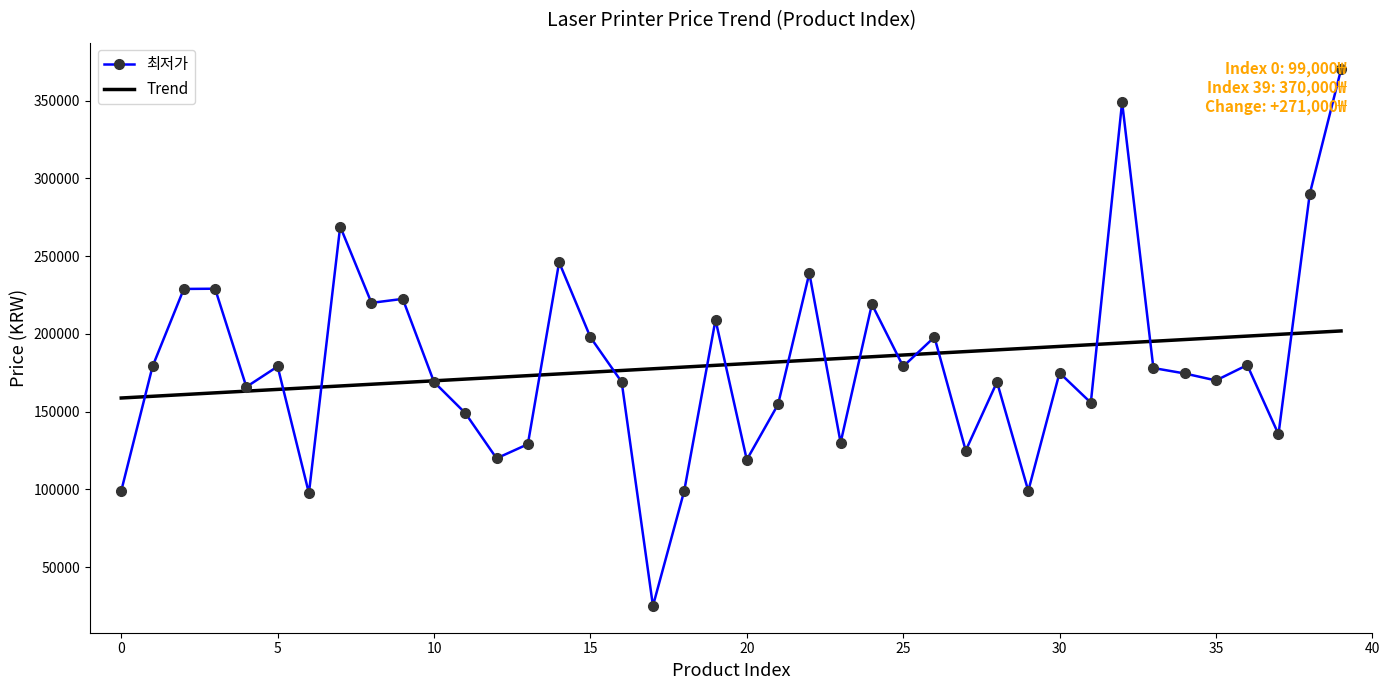

Rank the series by their maximum value, from highest to lowest.

최저가, Trend